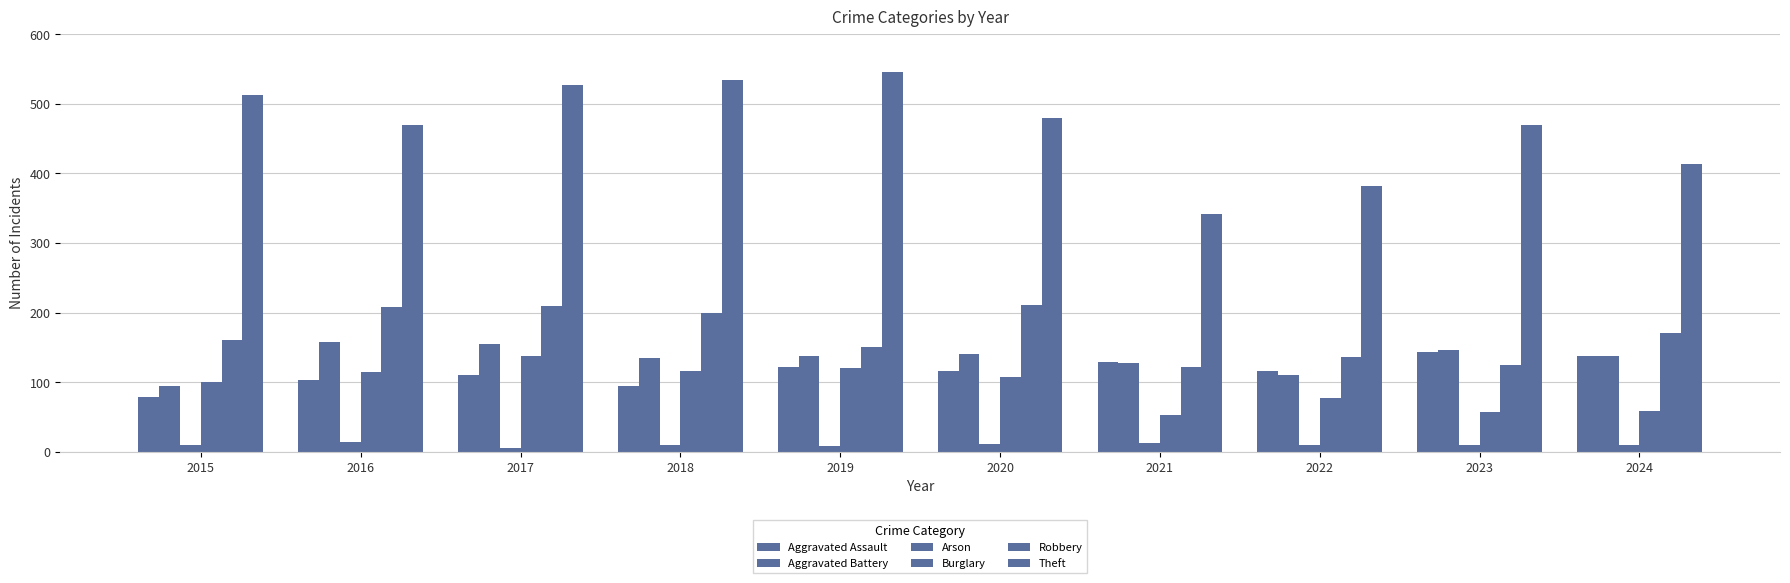

Which series has the largest total across all categories?

Theft